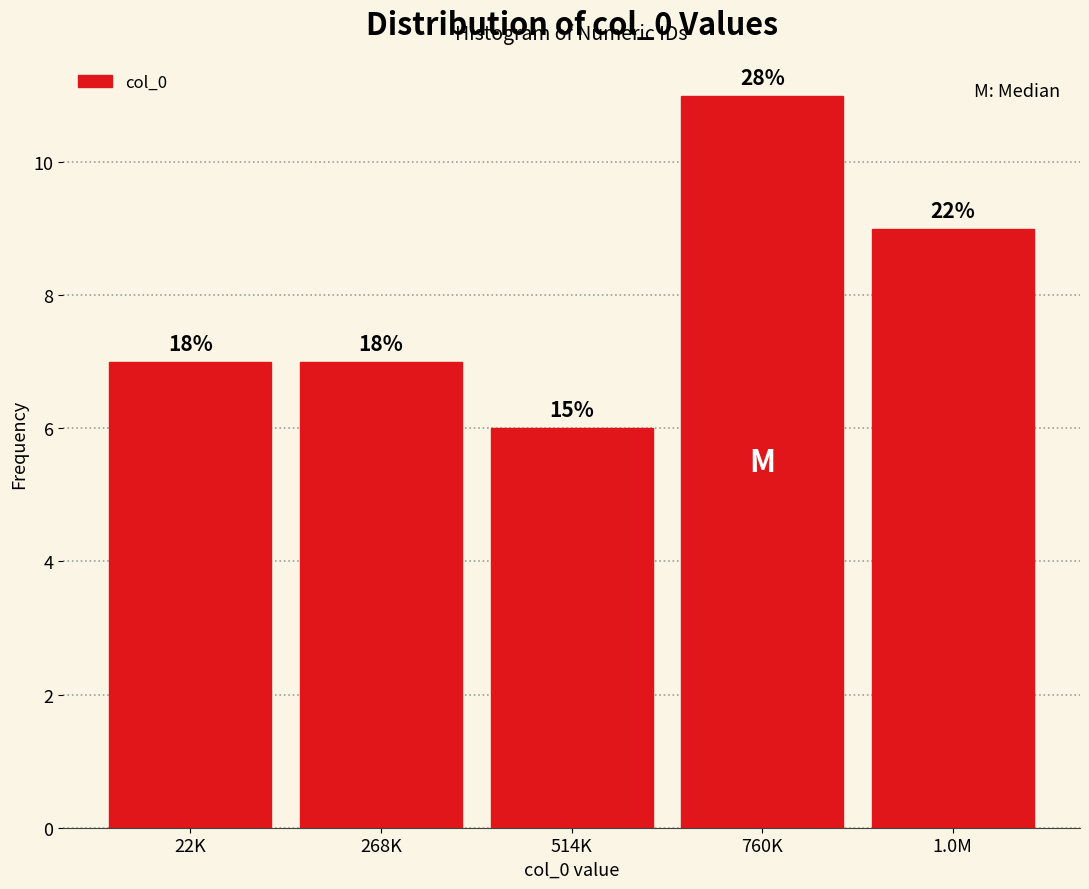

Does the chart contain any negative values?

No